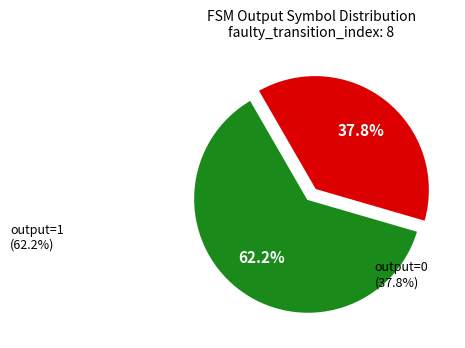

Is there a majority slice in this chart?

Yes